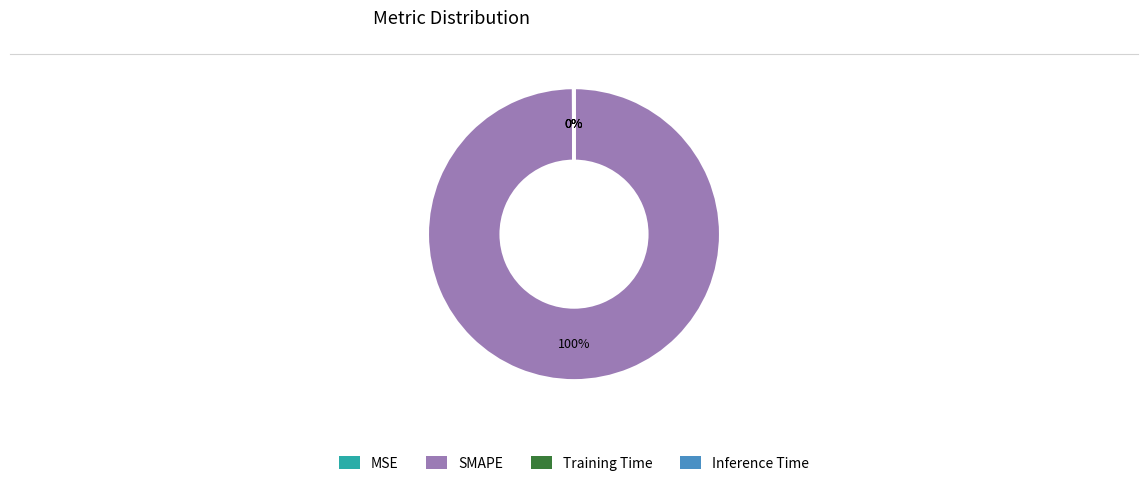

To the nearest percent, what is the difference between the largest and smallest slice percentages?

100%